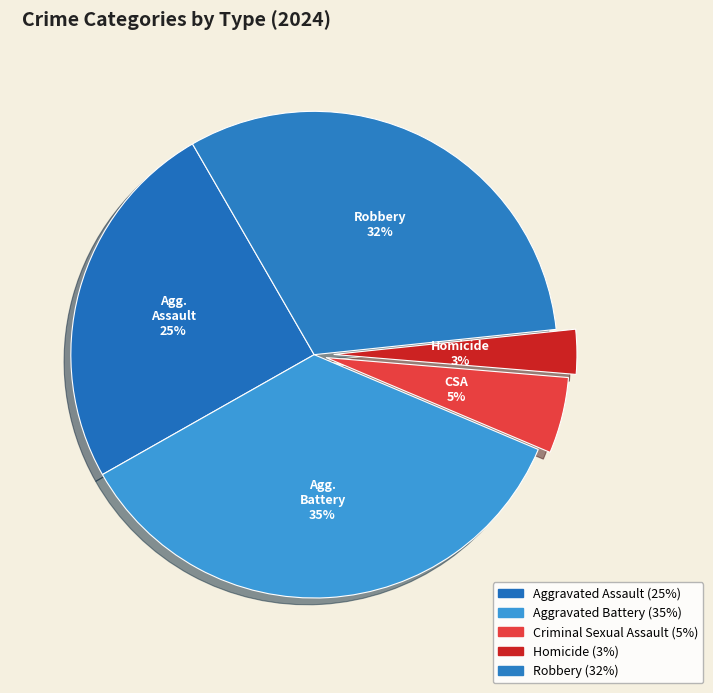

Count the number of slices in the pie.

5